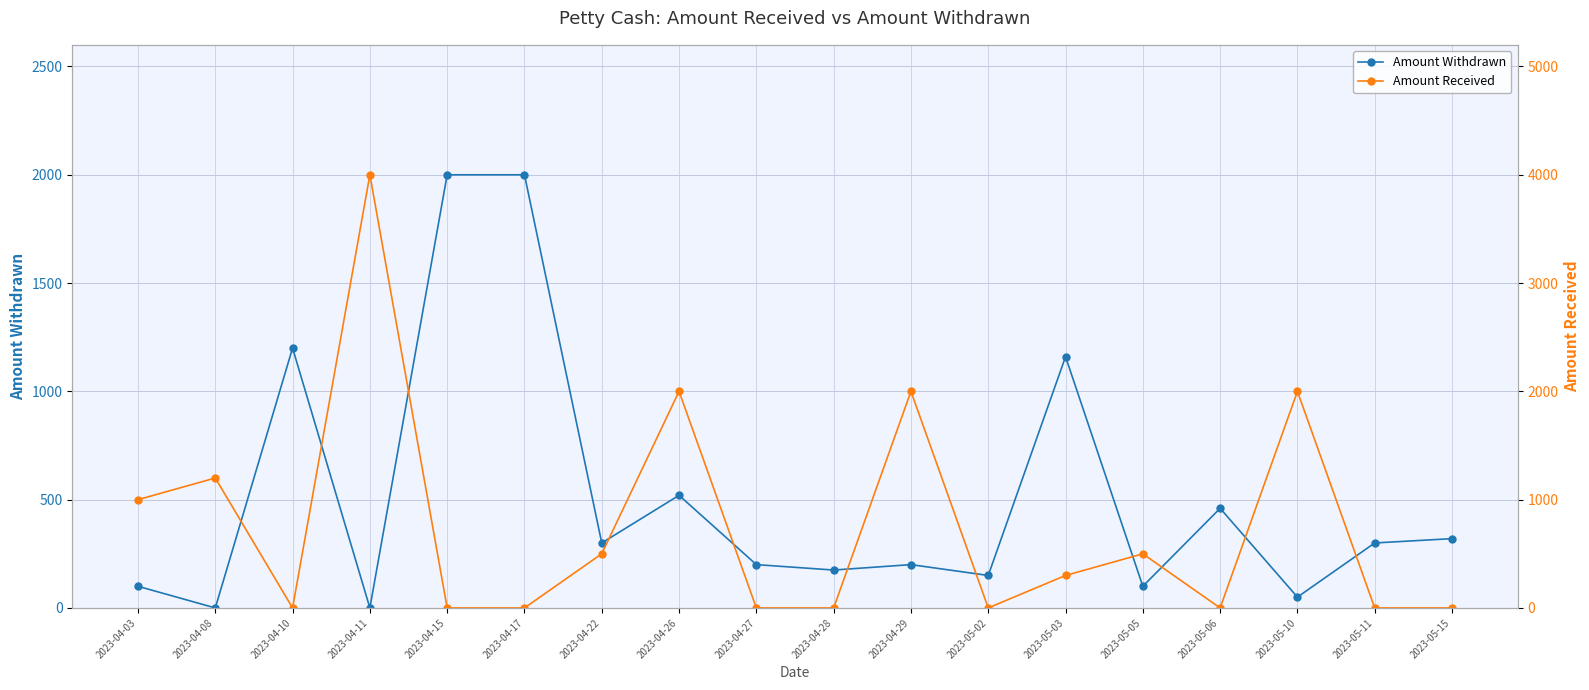

Which series has the largest range (max minus min)?

Amount Received